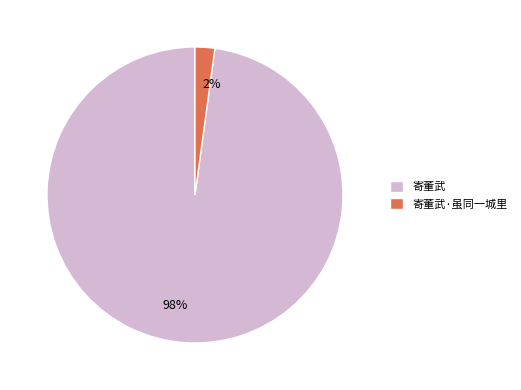

Count the number of slices in the pie.

2